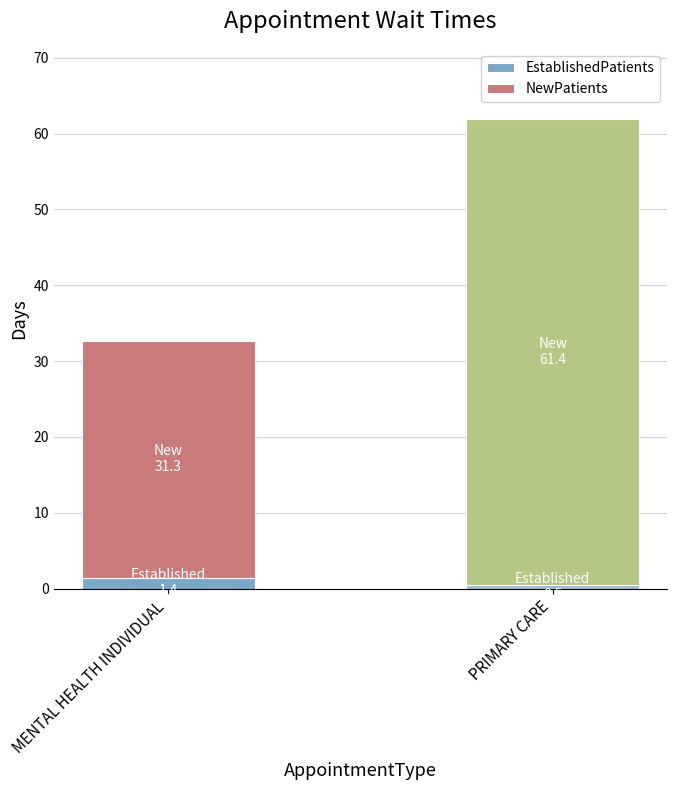

What are all the series names shown in the legend?

EstablishedPatients, NewPatients